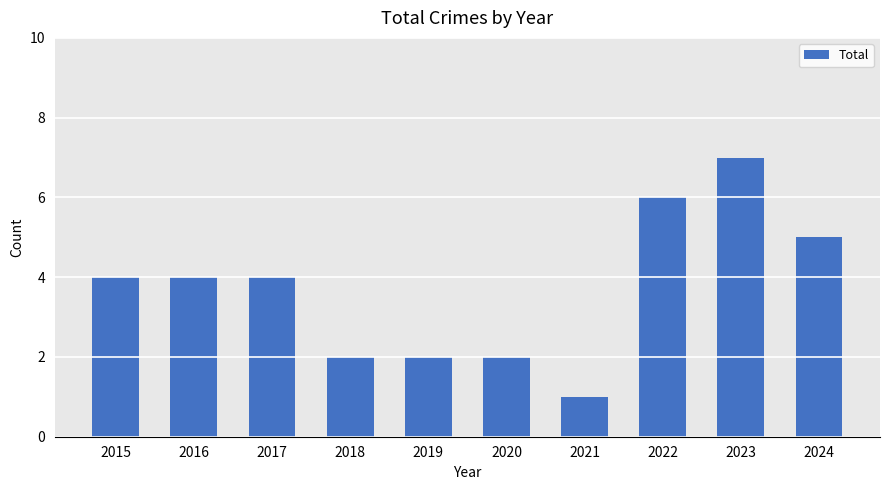

How many data points does each series have?

10